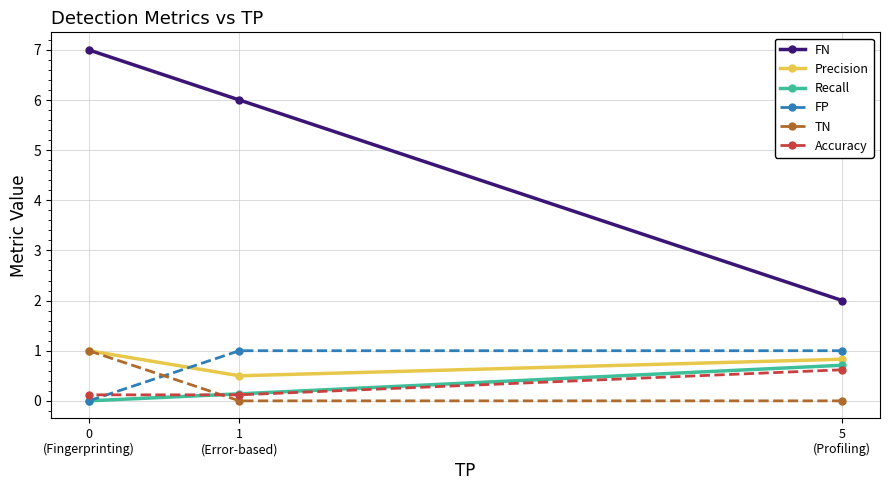

Is it true that FN equals 8.2 at 1
(Error-based)?

False